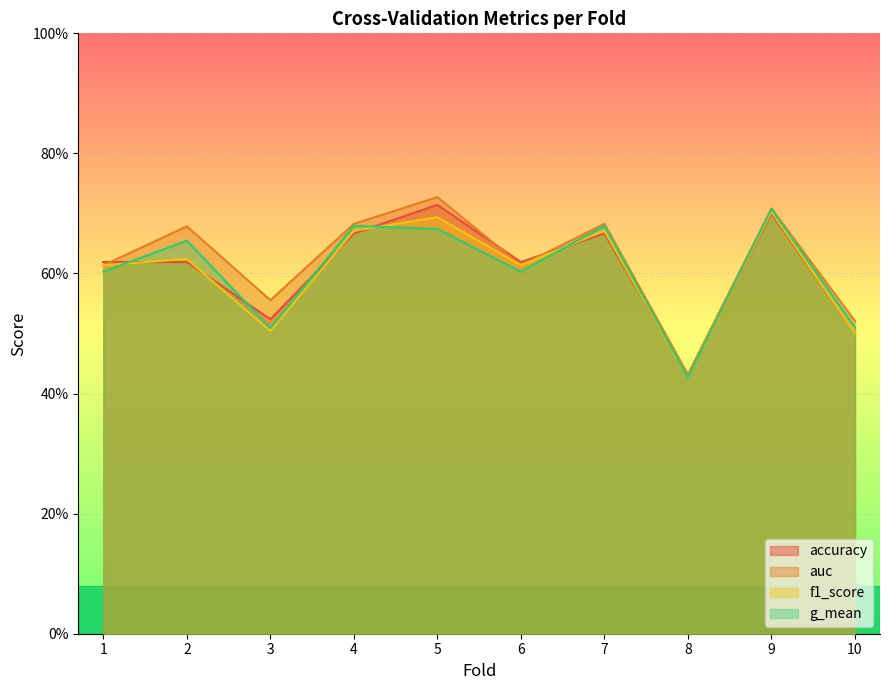

True or false: auc and g_mean cross at least once.

False